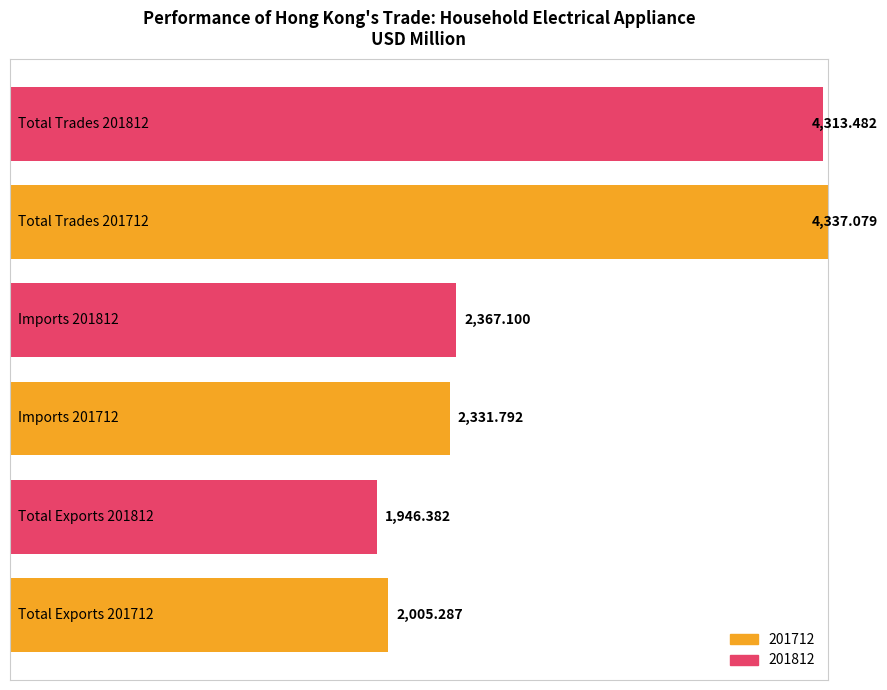

Which has a higher value, Total Exports or Total Trades?

Total Trades